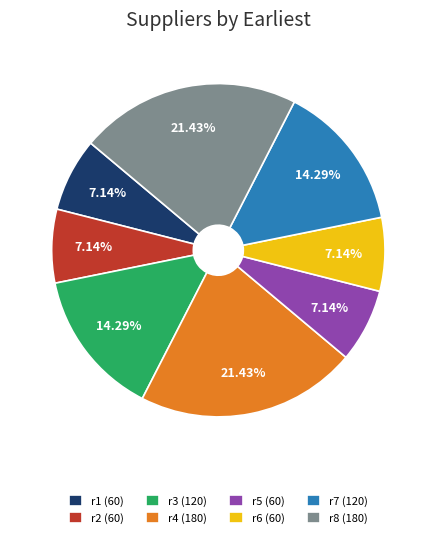

True or false: r6 accounts for 7% of the total.

True